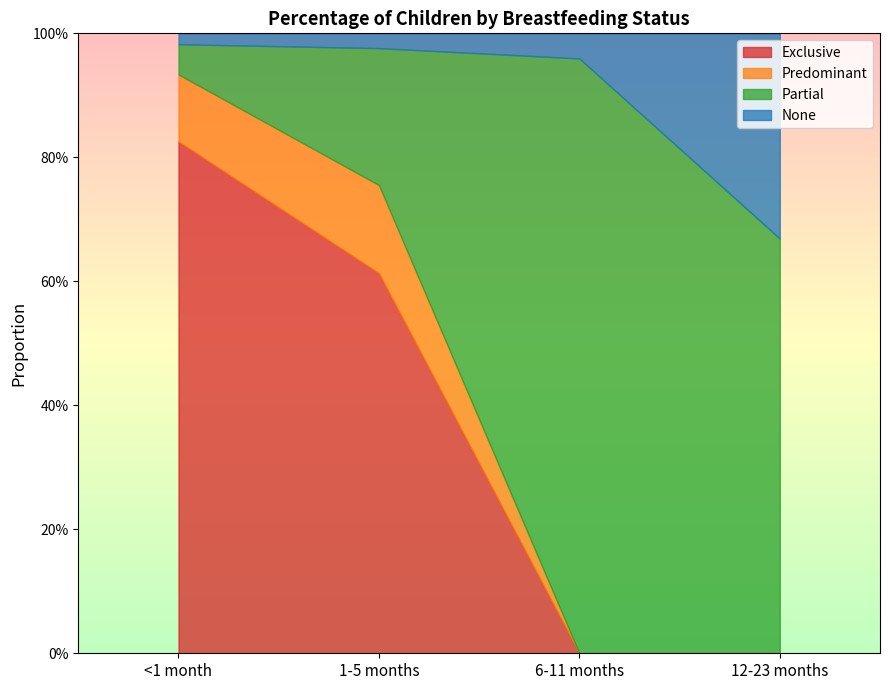

After their last crossing, which series has the higher values: None or Predominant?

None